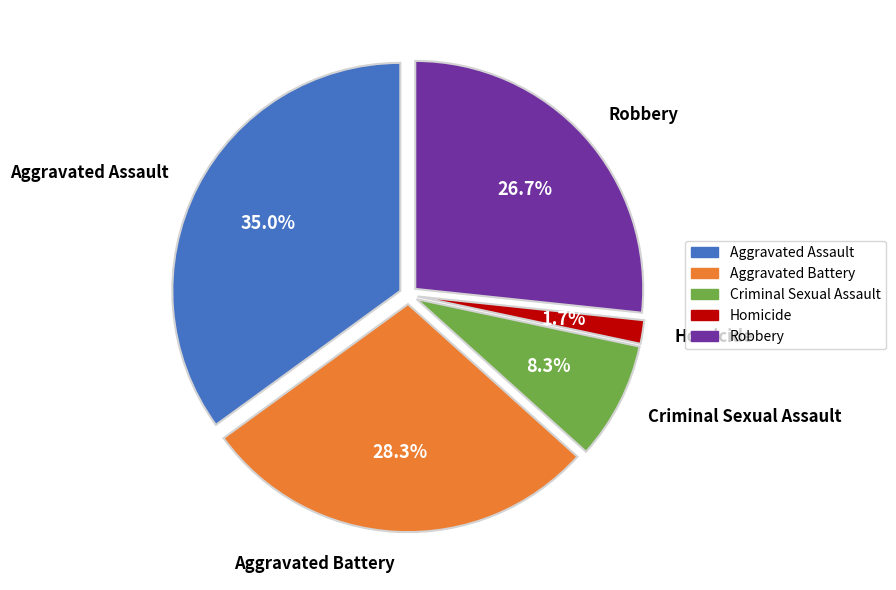

Combined, do Aggravated Battery and Homicide account for over 50%?

No